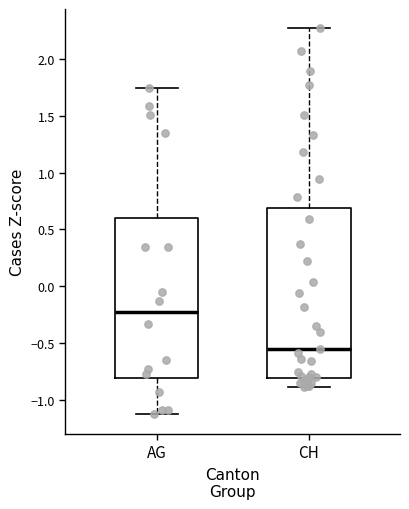

Where is the lower edge of the box for CH on the y-axis? The values are not printed on the chart, so give them approximately, as read against the axis.

-0.80